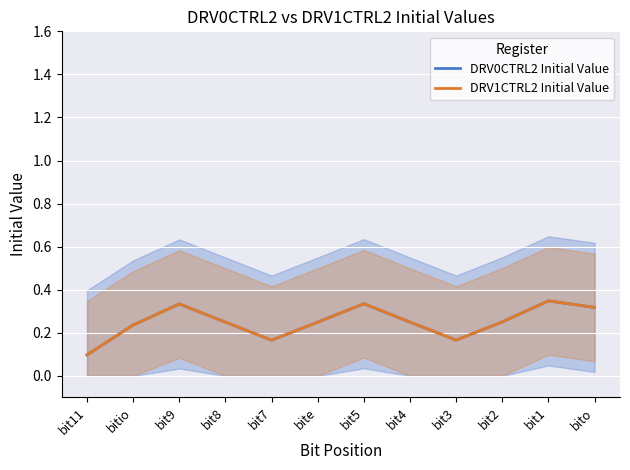

True or false: DRV0CTRL2 Initial Value and DRV1CTRL2 Initial Value intersect in this chart.

False